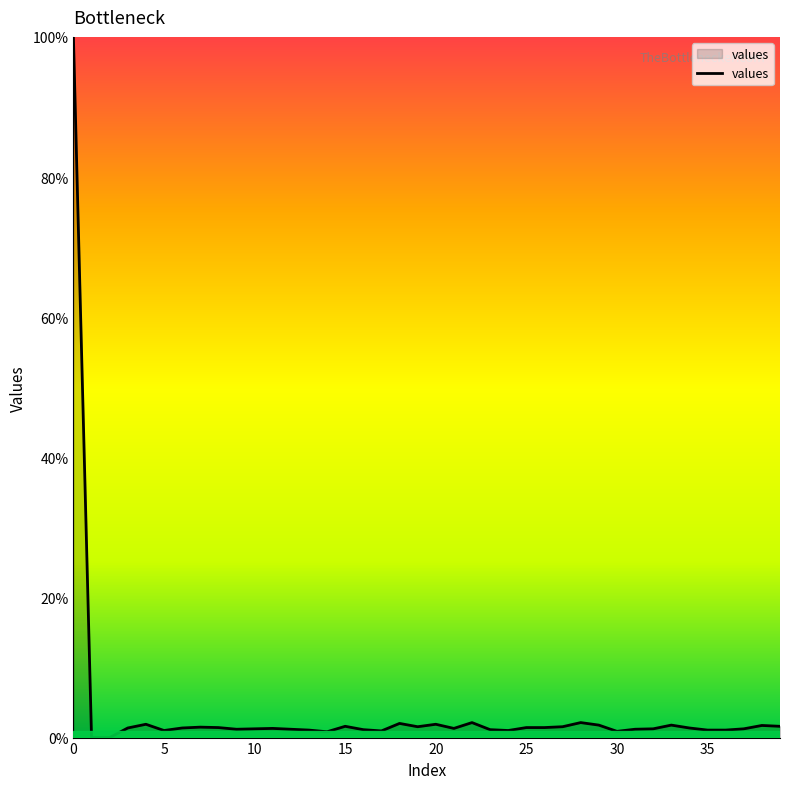

How many lines are shown in the chart?

1